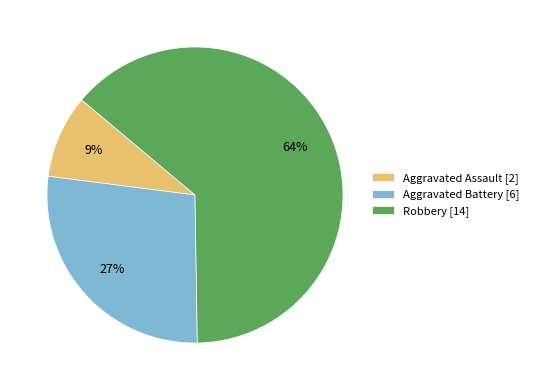

Which category has the biggest portion of the pie?

Robbery